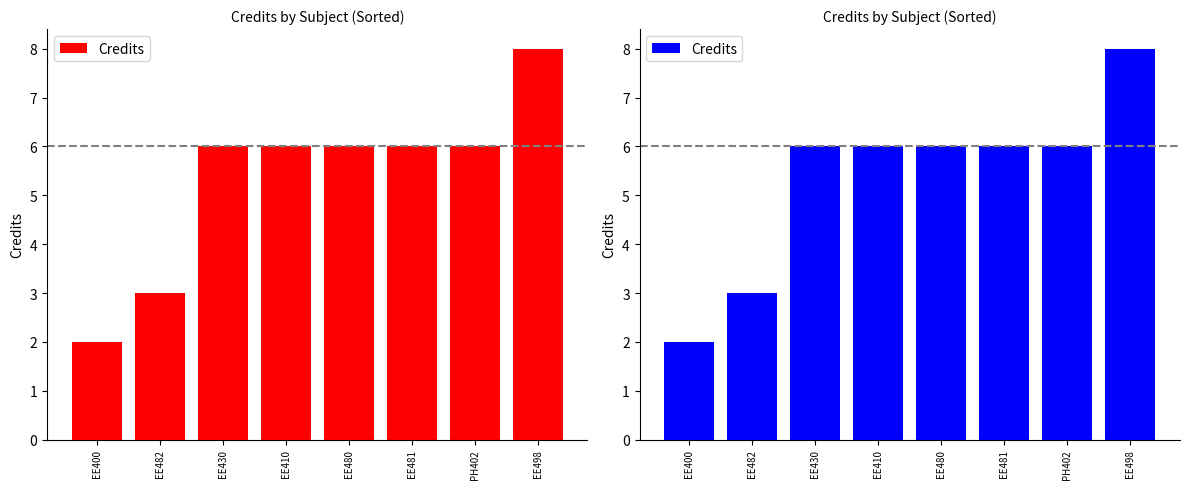

List the labels in order of value, smallest first.

EE400, EE482, EE430, EE410, EE480, EE481, PH402, EE498